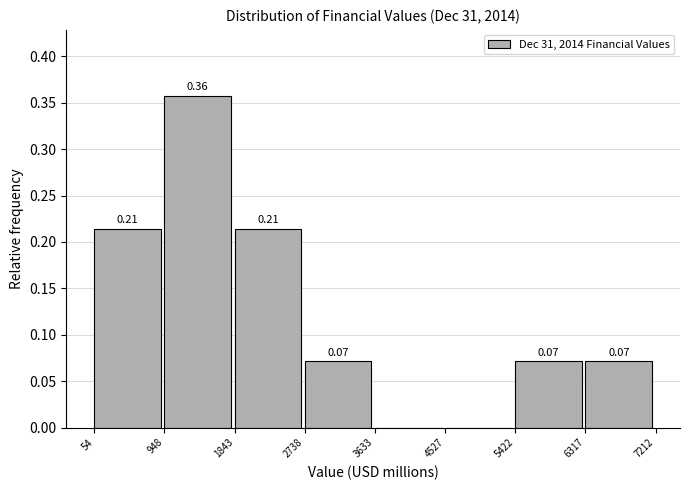

Which range on the x-axis has the tallest bar?

948 to 1843